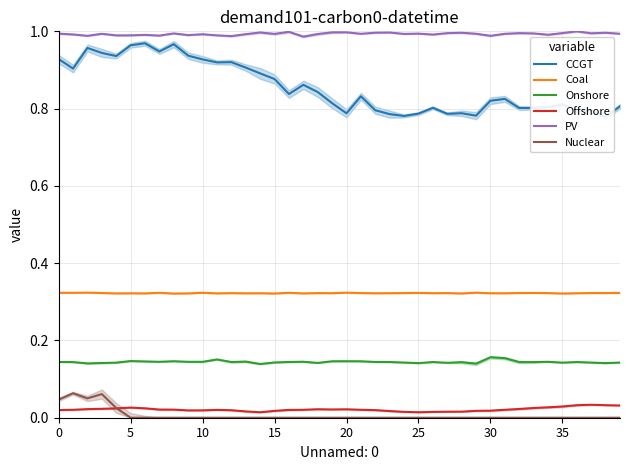

True or false: Nuclear has a value of 0.0 at 19.

True